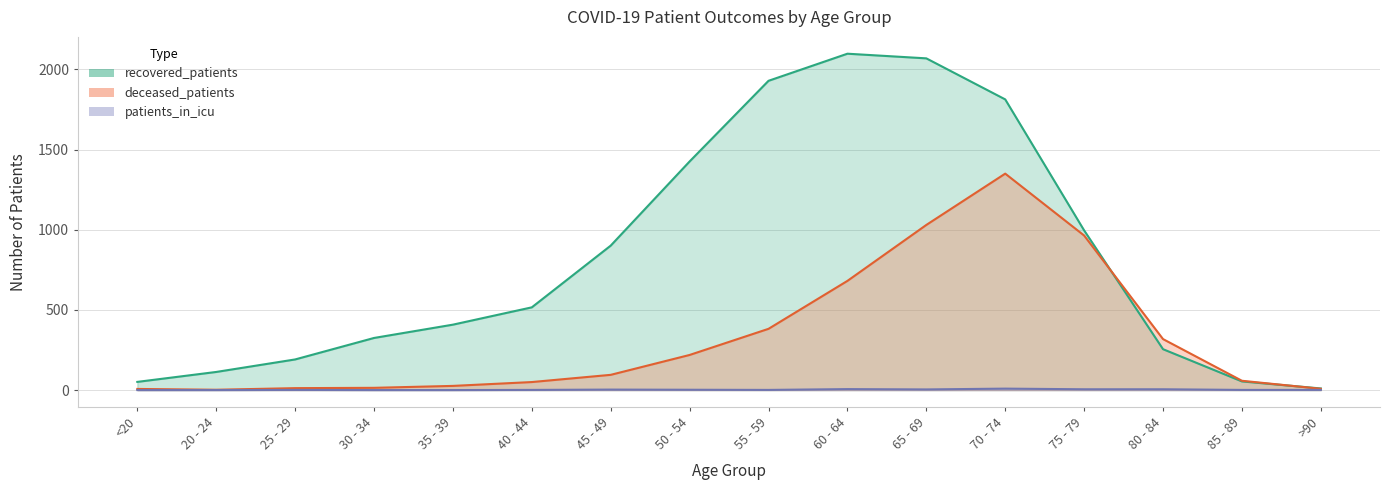

Which series changed the most between 20 - 24 and 30 - 34?

recovered_patients